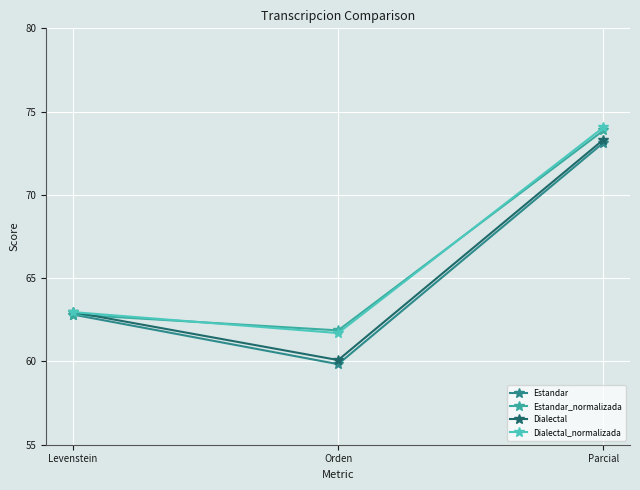

How many lines are shown in the chart?

4